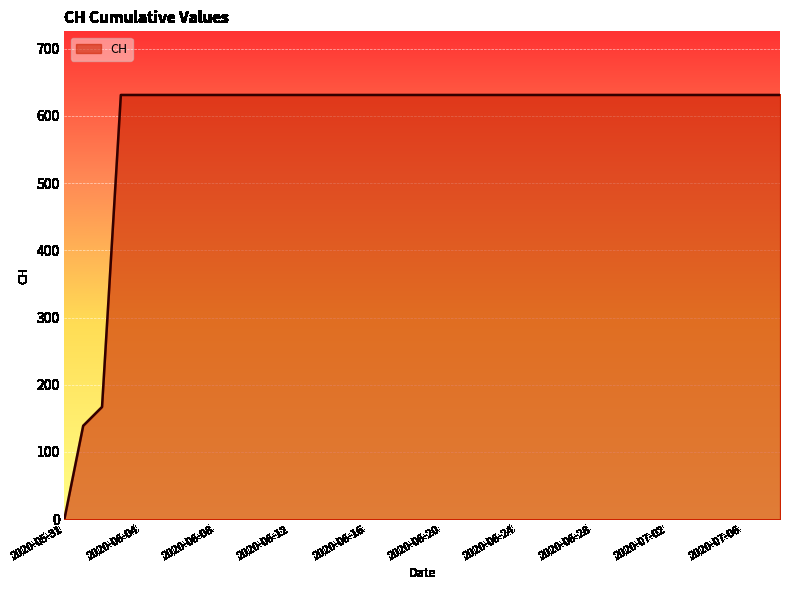

What is the maximum value shown in the chart?

631